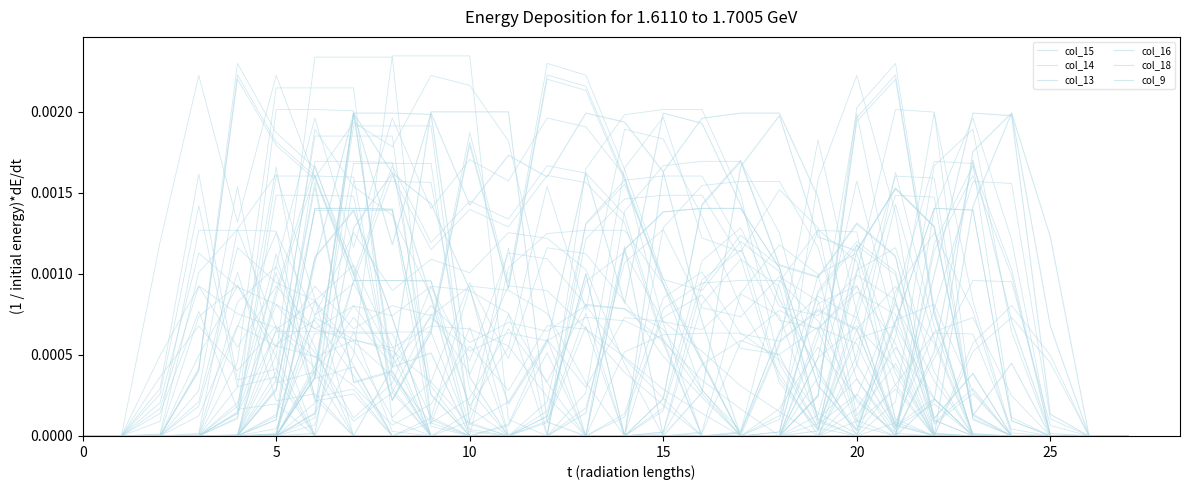

Does the chart display data point markers on the line(s)?

No